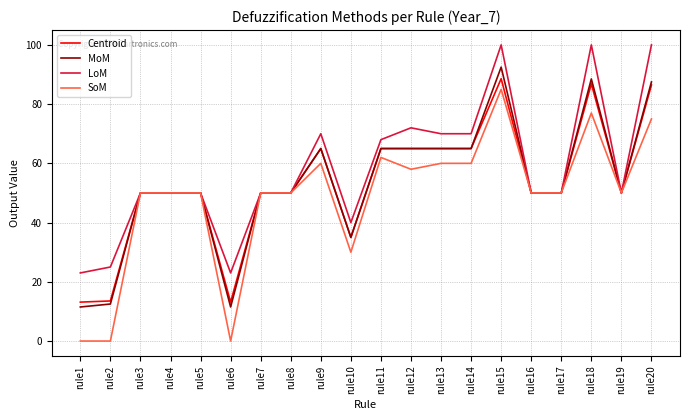

Count the Centroid values in the range 50 to 65.

13